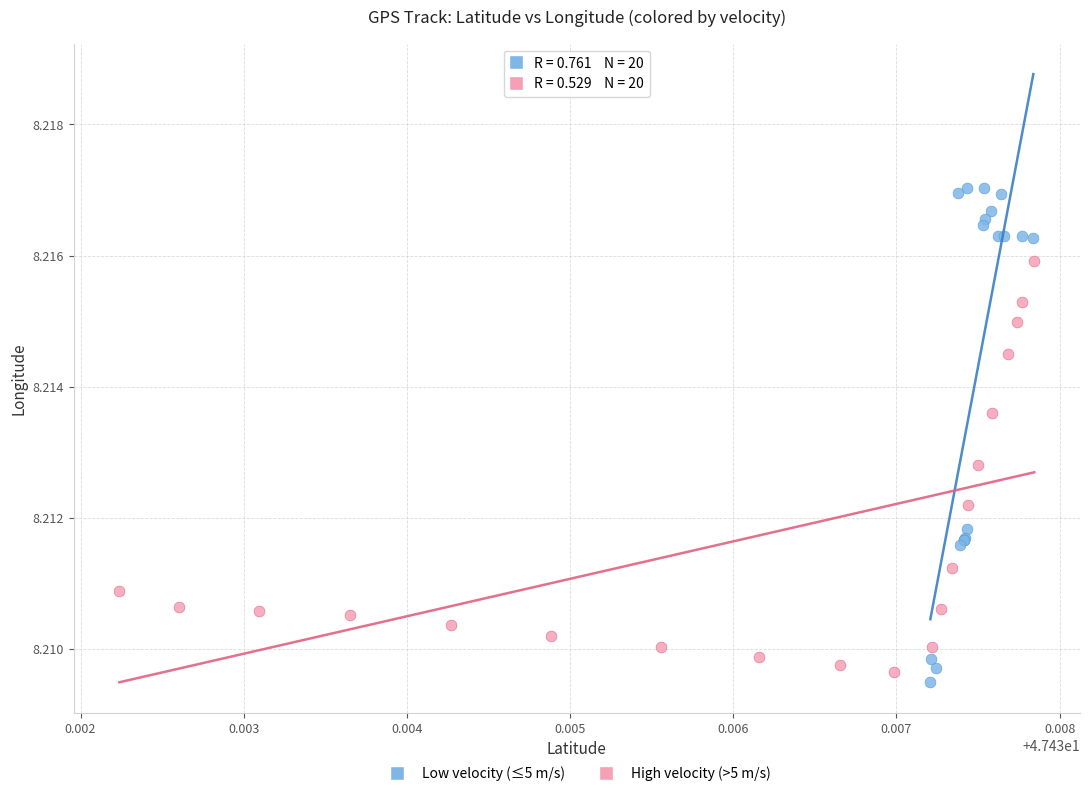

Which series reaches the maximum Y coordinate?

Low velocity (≤5 m/s)